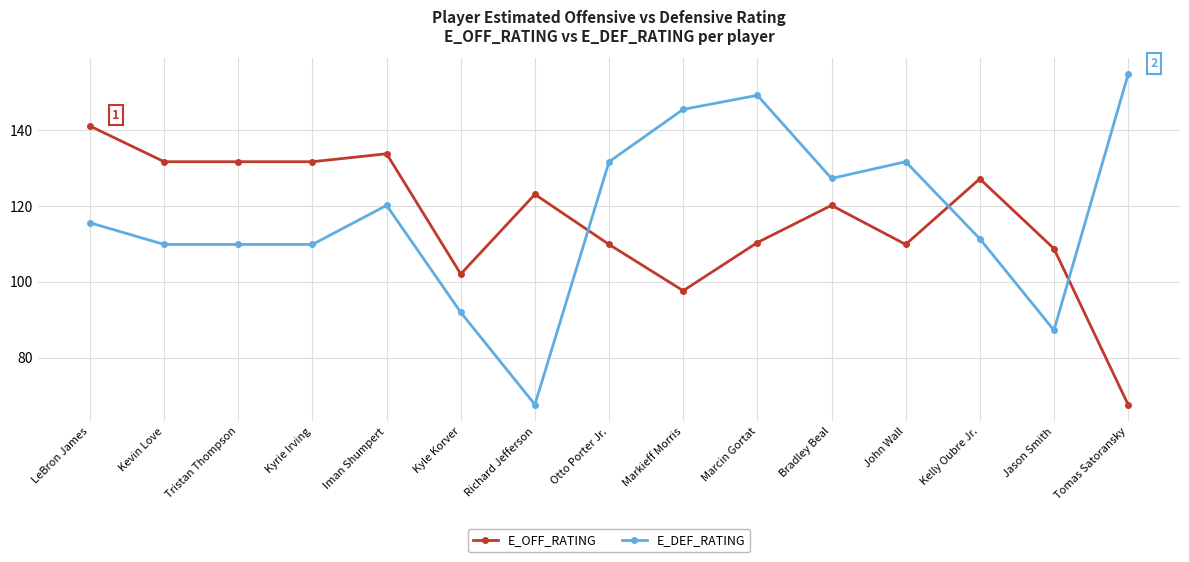

At how many categories does at least one series exceed 77?

15